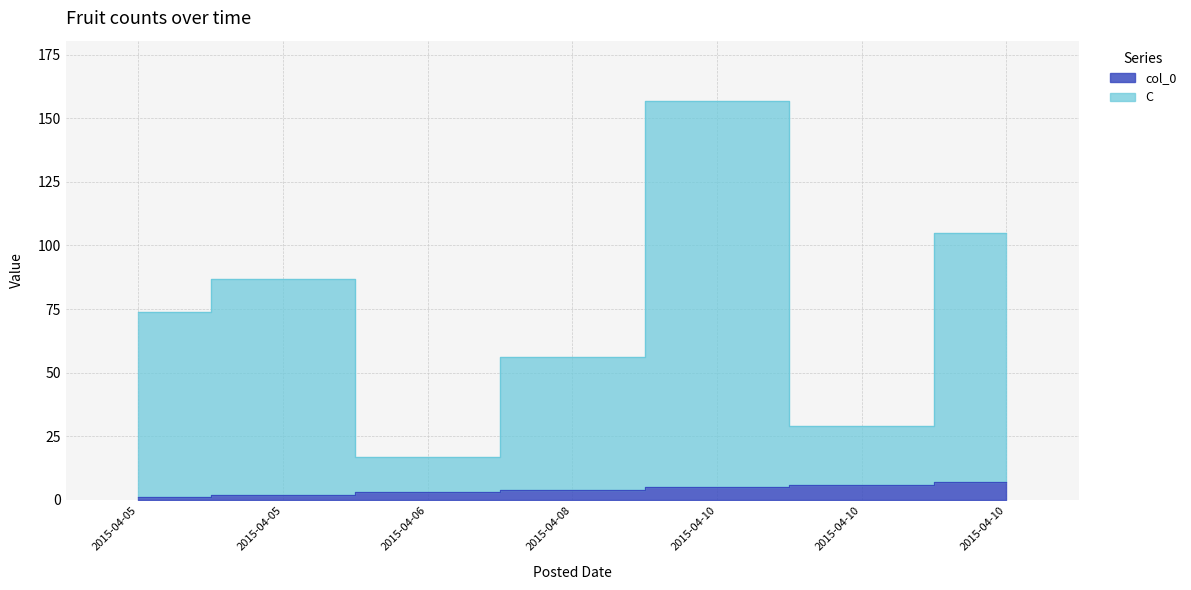

What is the difference between the highest and lowest values at 2015-04-05?

73